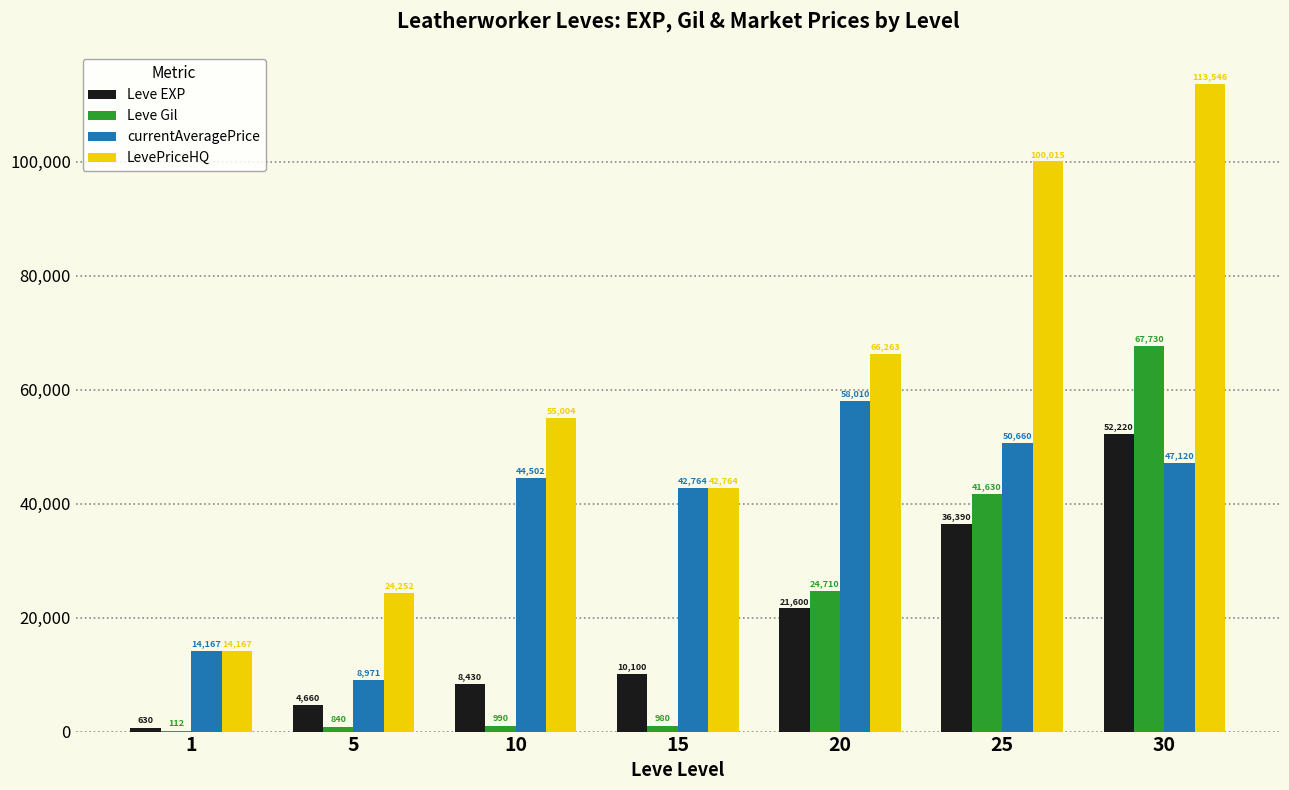

Is the value of Leve Gil at 20 greater than the value of currentAveragePrice at 15?

No